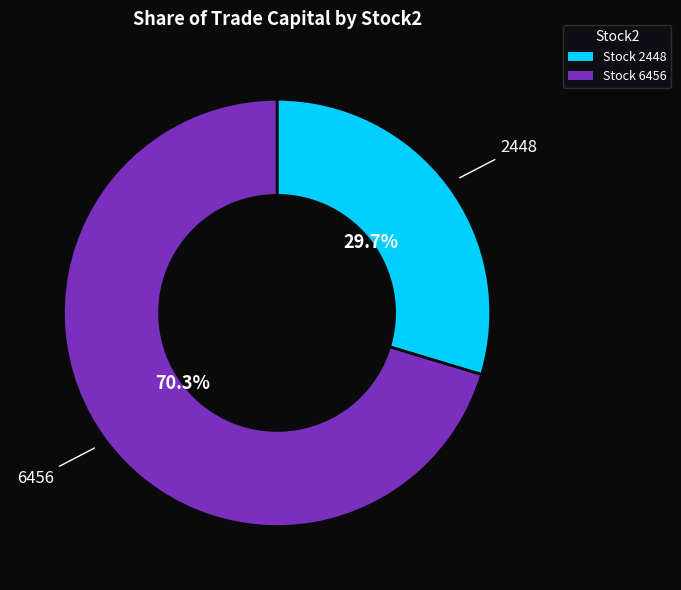

Between 2448 and 6456, which is larger?

6456